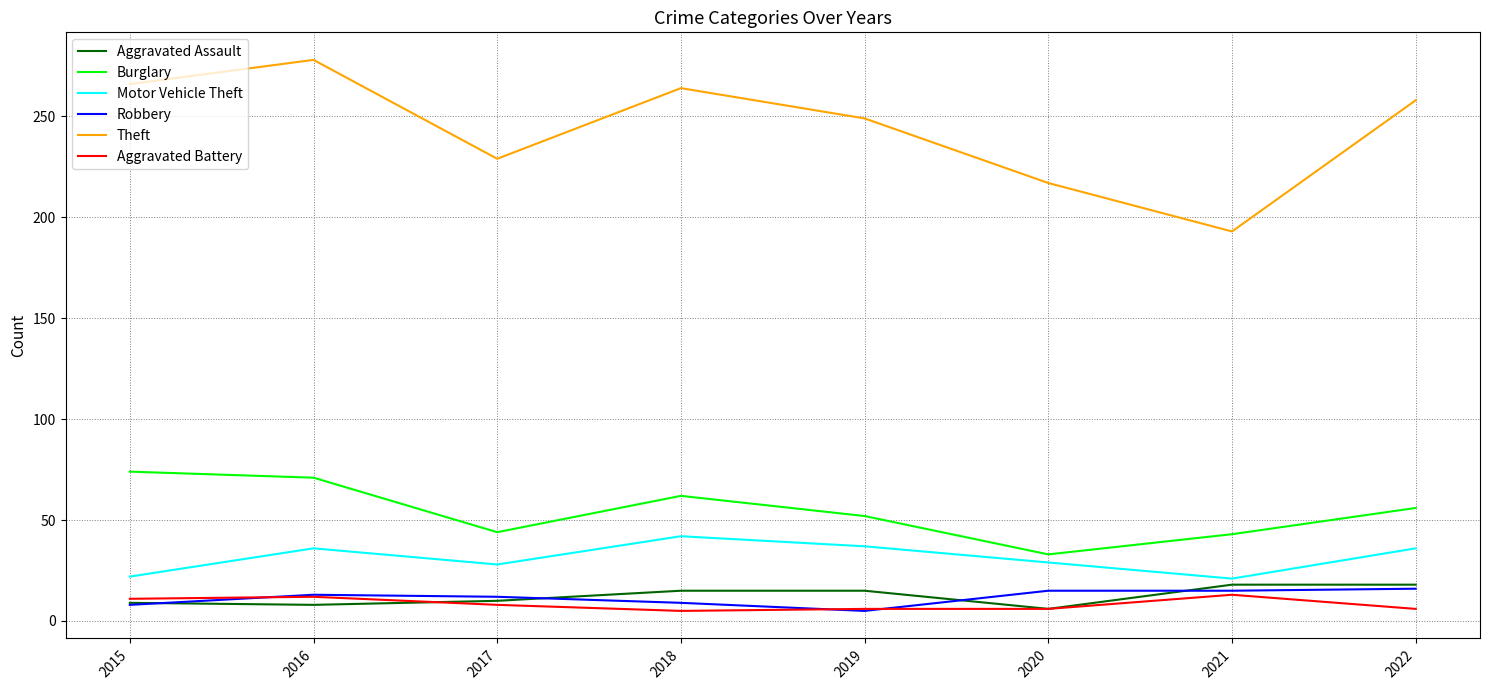

What are all the series names shown in the legend?

Aggravated Assault, Burglary, Motor Vehicle Theft, Robbery, Theft, Aggravated Battery